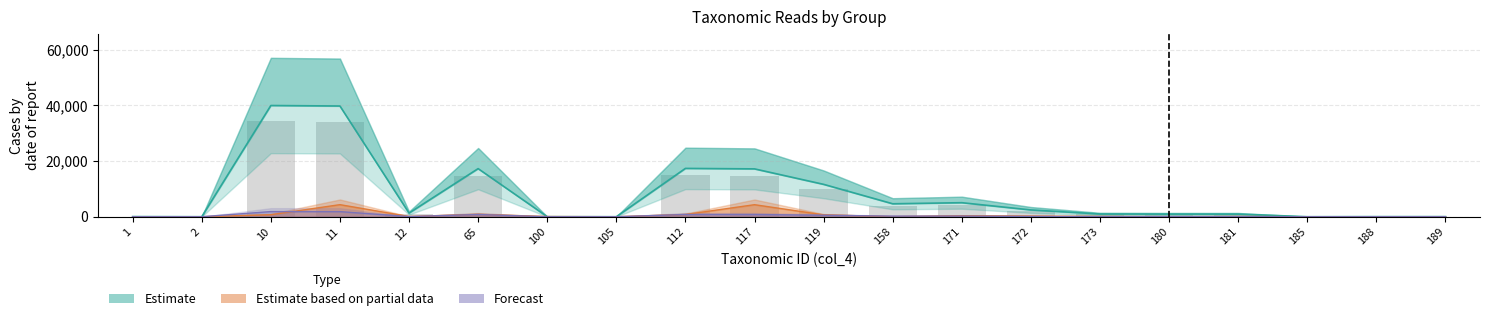

How many bars are there in total?

60